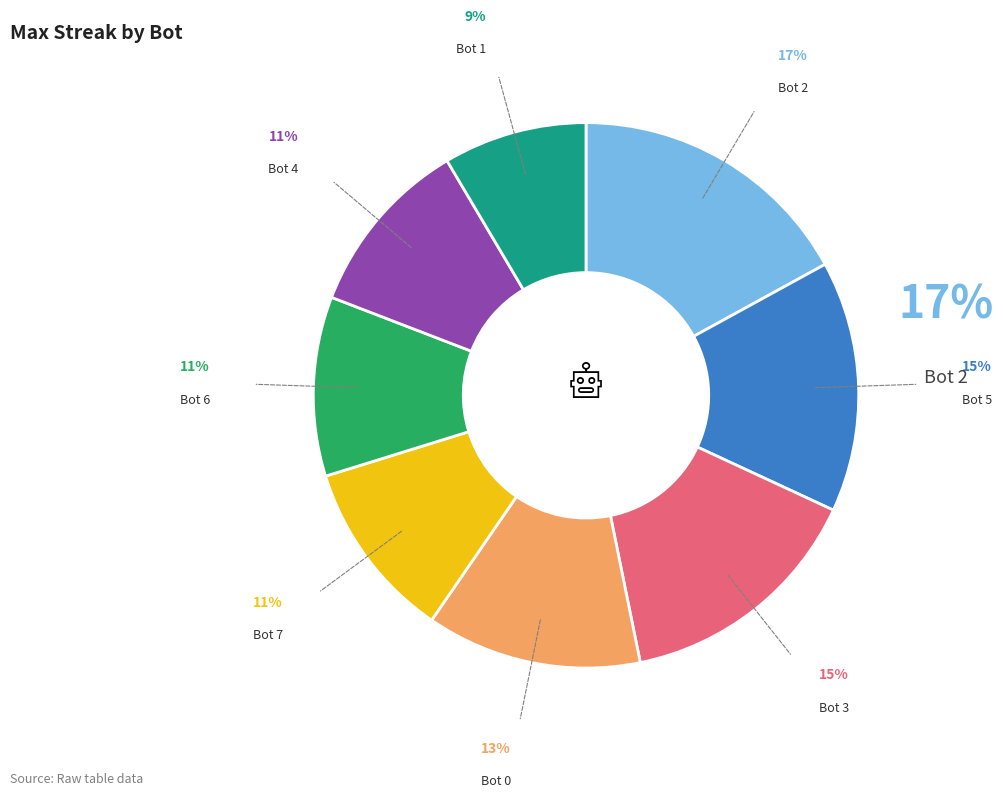

How many slices are in this pie chart?

8